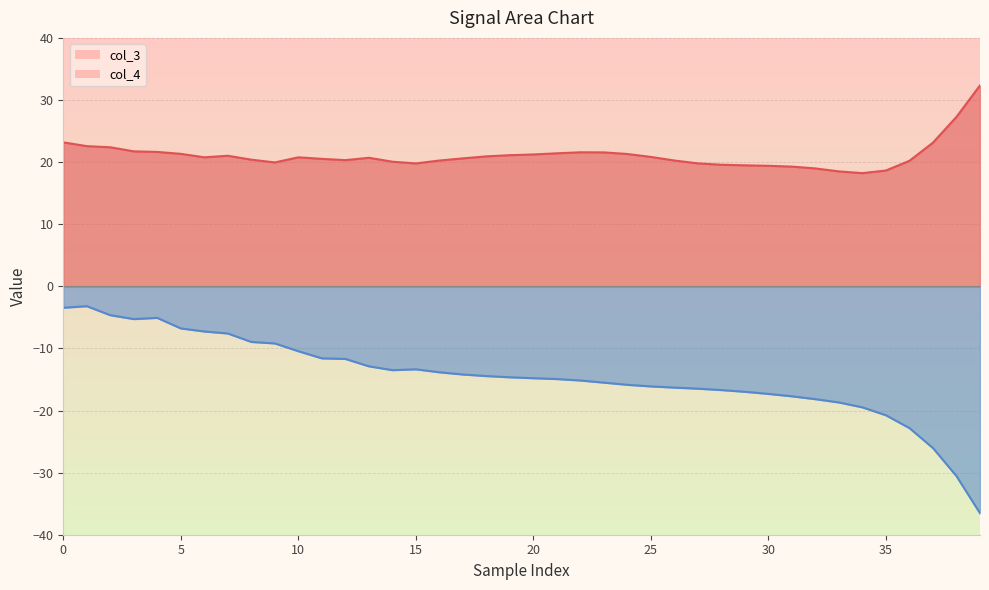

True or false: col_3 has more than 2 interior local peaks.

True